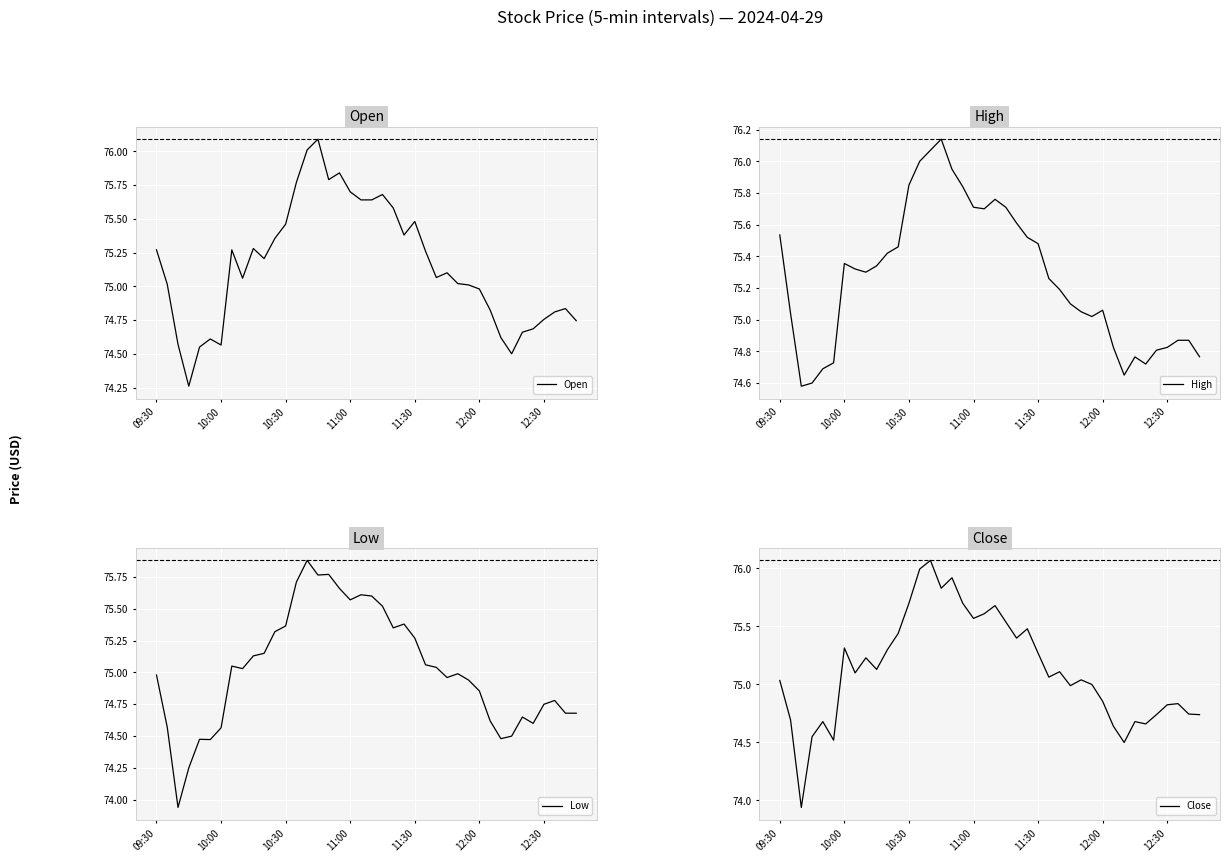

Where does the High series first go above 75?

09:30